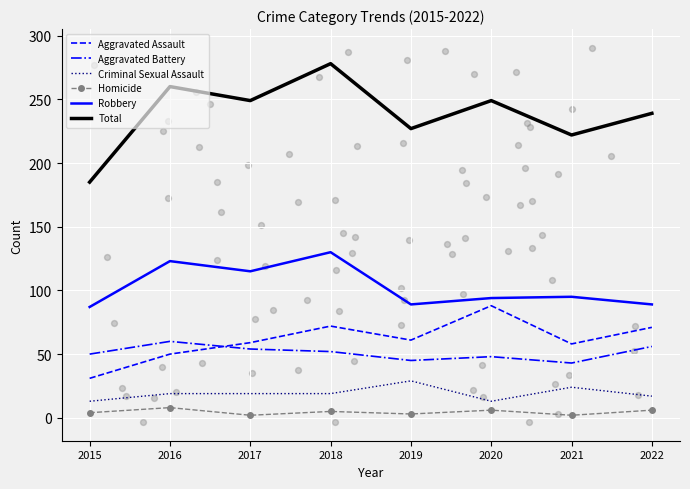

Which series reaches the maximum Y coordinate?

Total